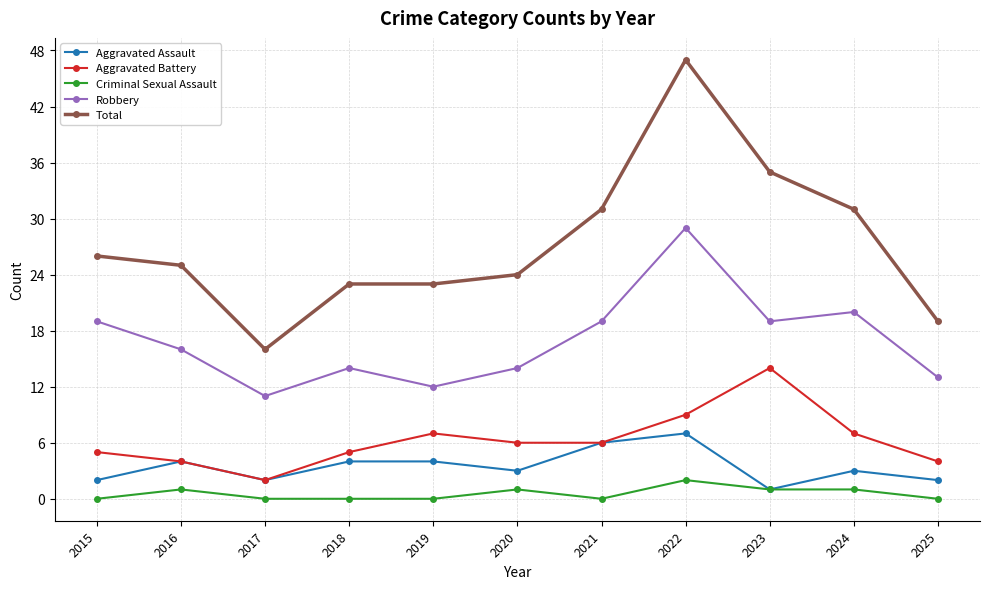

At which label does Robbery reach its peak?

2022